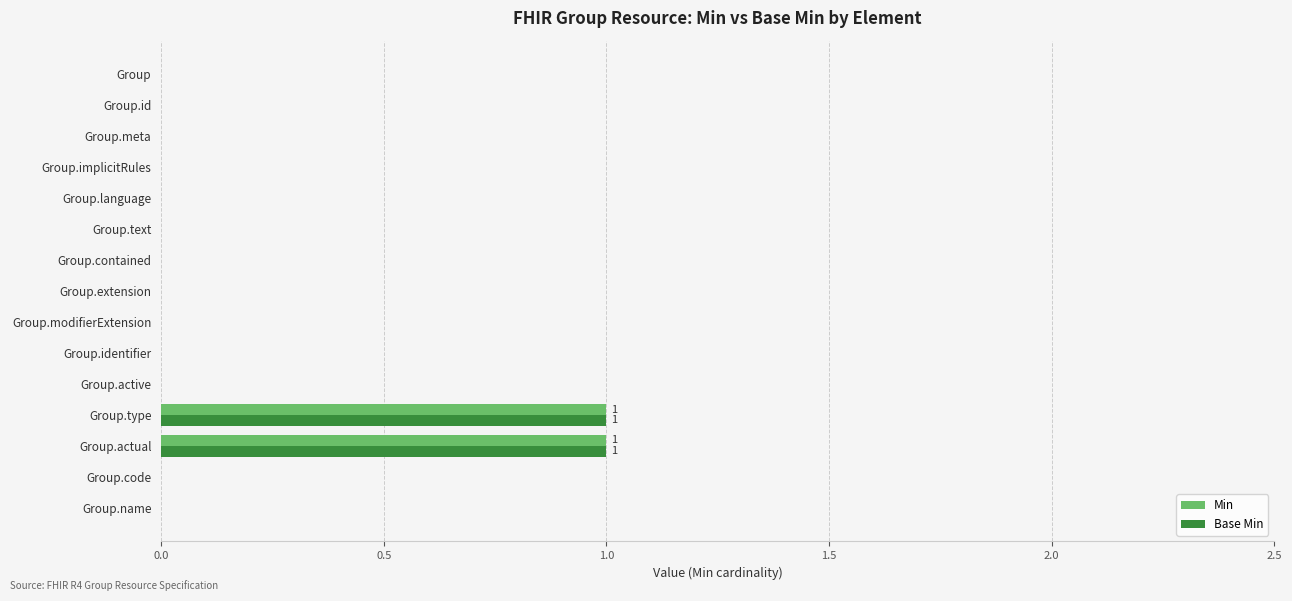

The Base Min series shows 0 at Group.name. True or false?

True